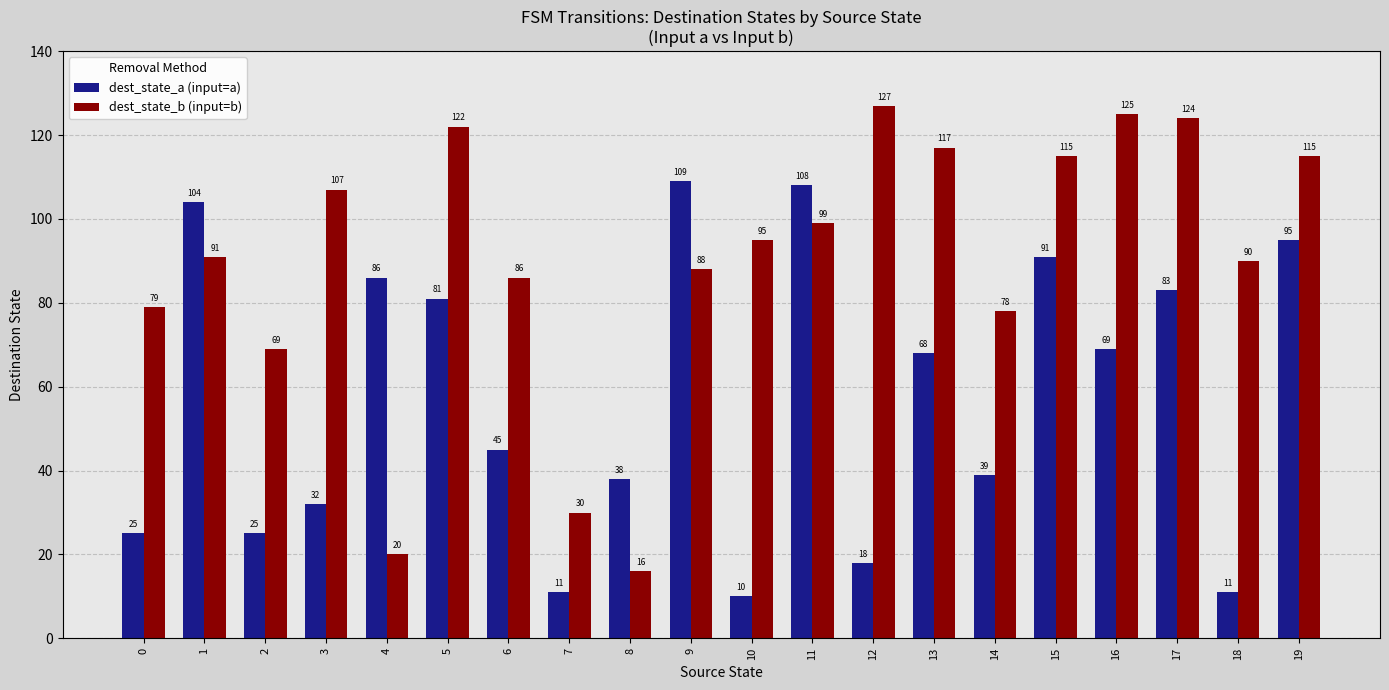

At 6, list the series in order from largest to smallest.

dest_state_b (input=b), dest_state_a (input=a)